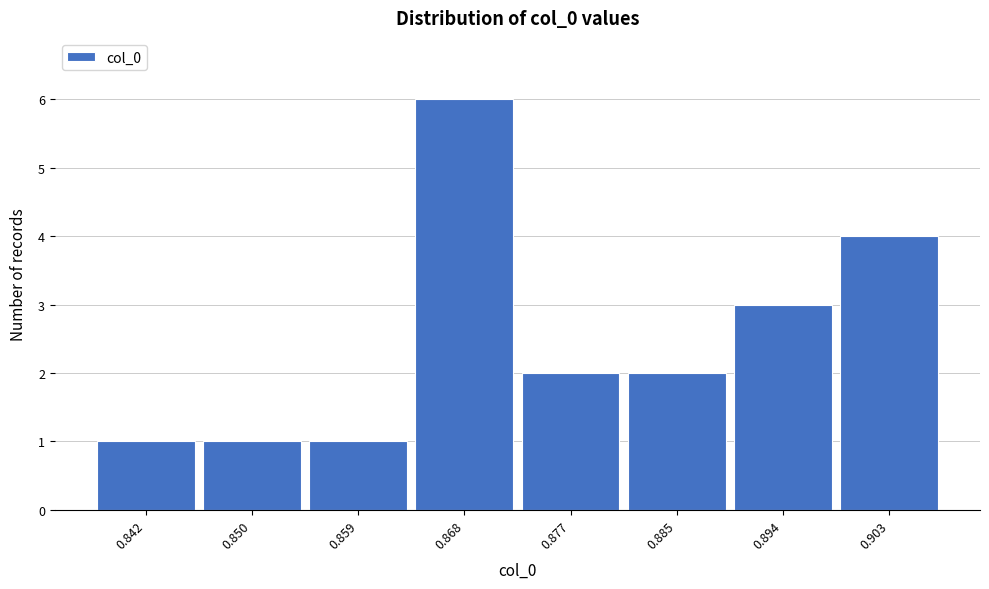

Reading left to right, transcribe all the data shown in this chart.

1	1	1	6	2	2	3	4